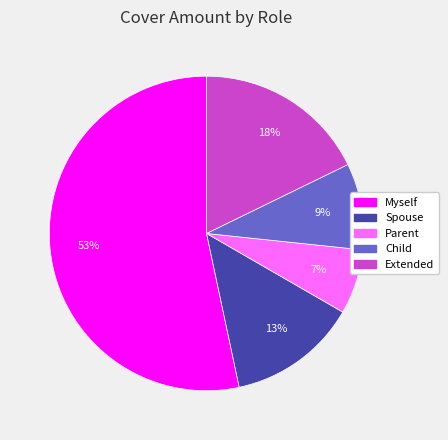

How many segments does this pie chart have?

5